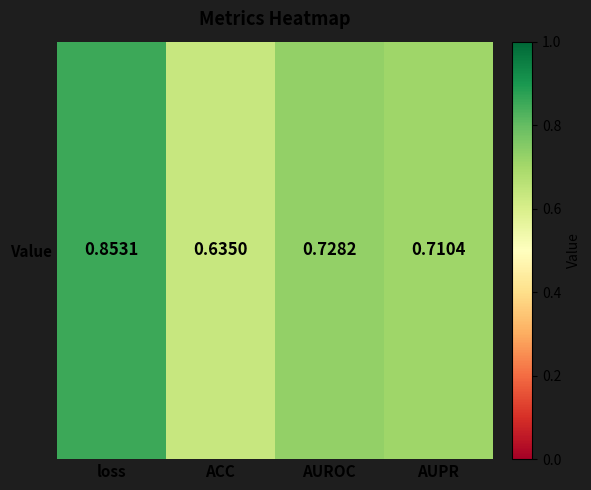

At which label is the value closest to 0?

ACC